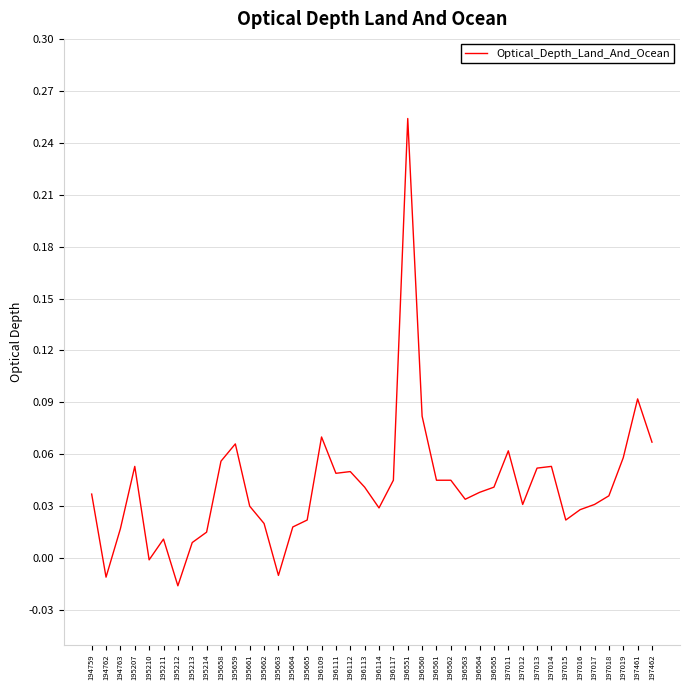

Is this an area chart (filled region under the line)?

No